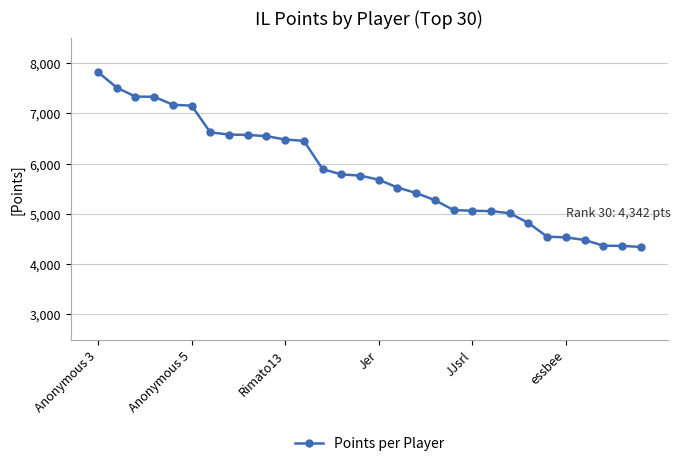

What is the difference between the maximum and minimum values?

3478